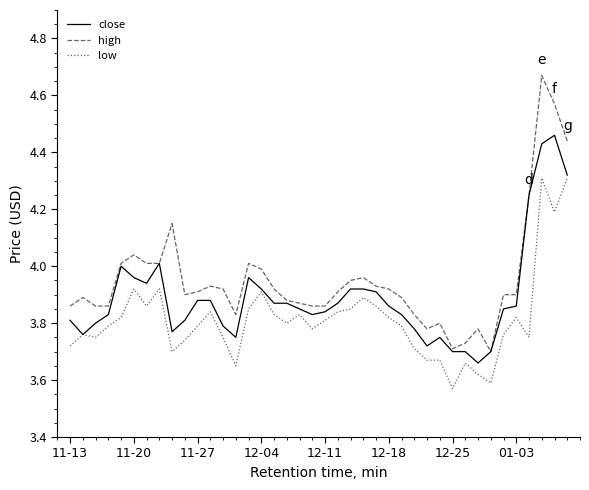

List the series in order of their overall mean, highest first.

high, close, low